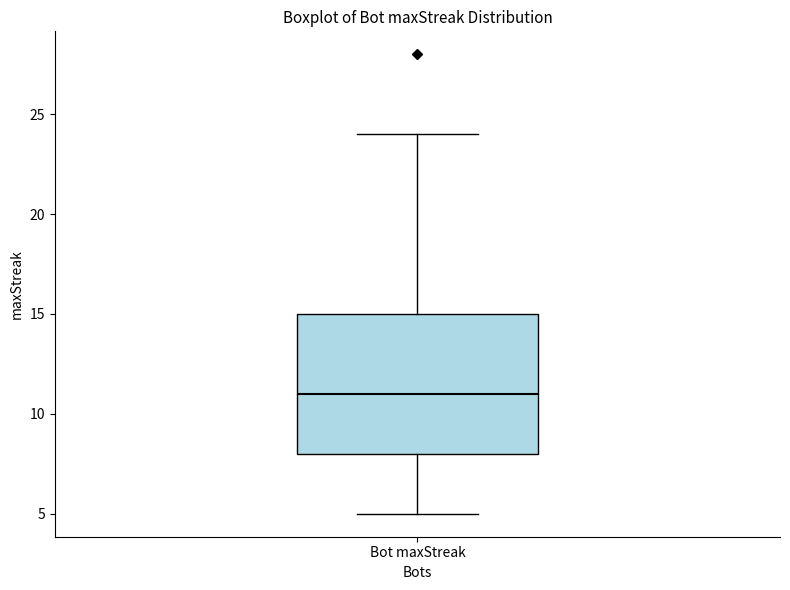

Transcribe this box plot: give where the median line is, the range the box spans, and where the two whiskers end, as read against the y-axis. The values are not printed on the chart, so give them approximately, as read against the axis.

median 11, box 8 to 15, whiskers 5 to 24